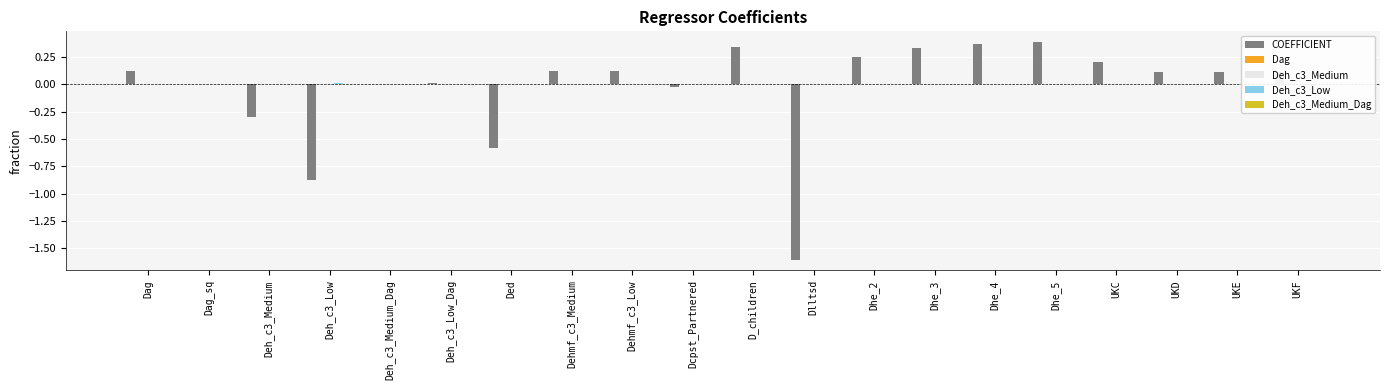

The COEFFICIENT series shows 0.1 at Dehmf_c3_Medium. True or false?

True